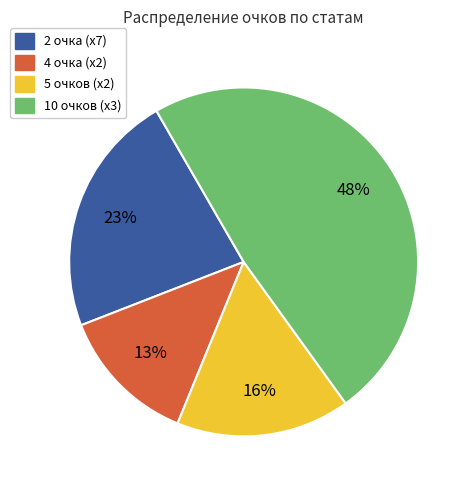

Is there a majority slice in this chart?

No